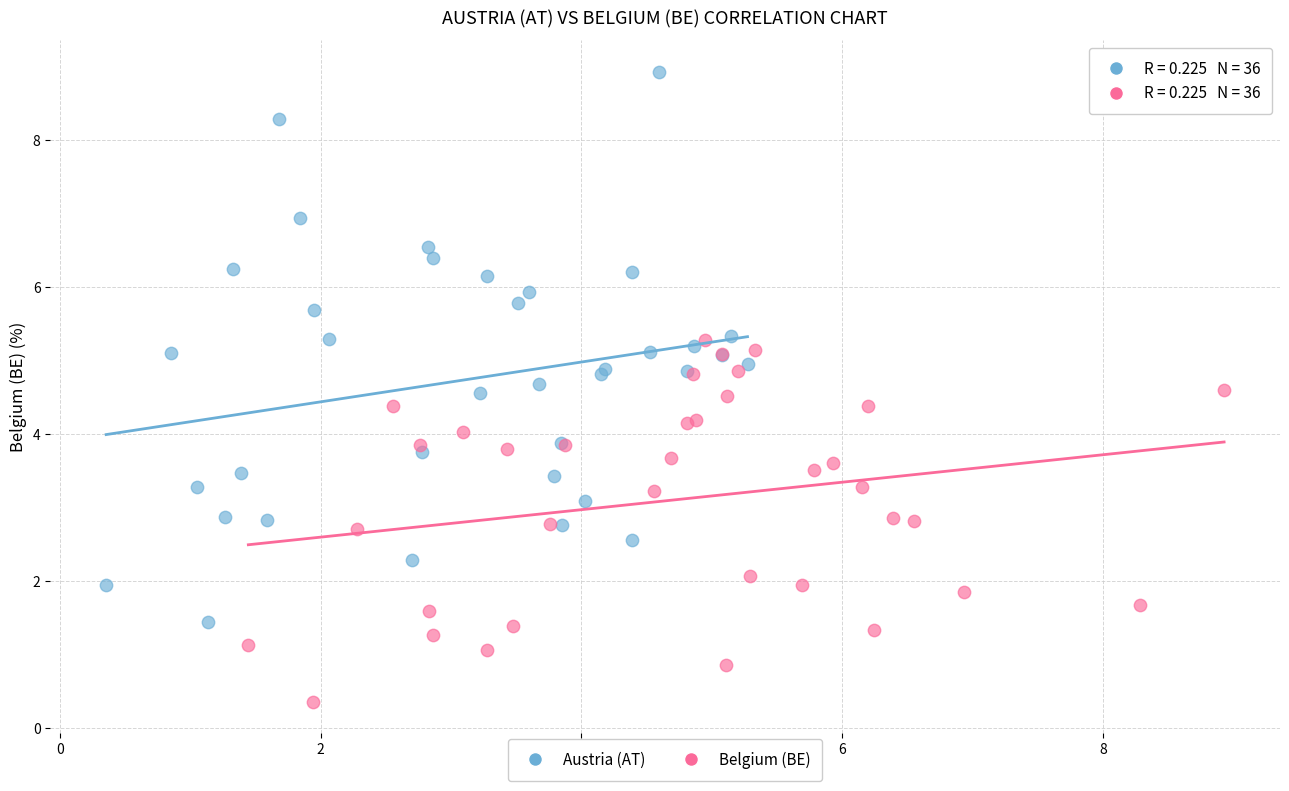

Which series has the largest Y range (max minus min)?

Austria (AT)